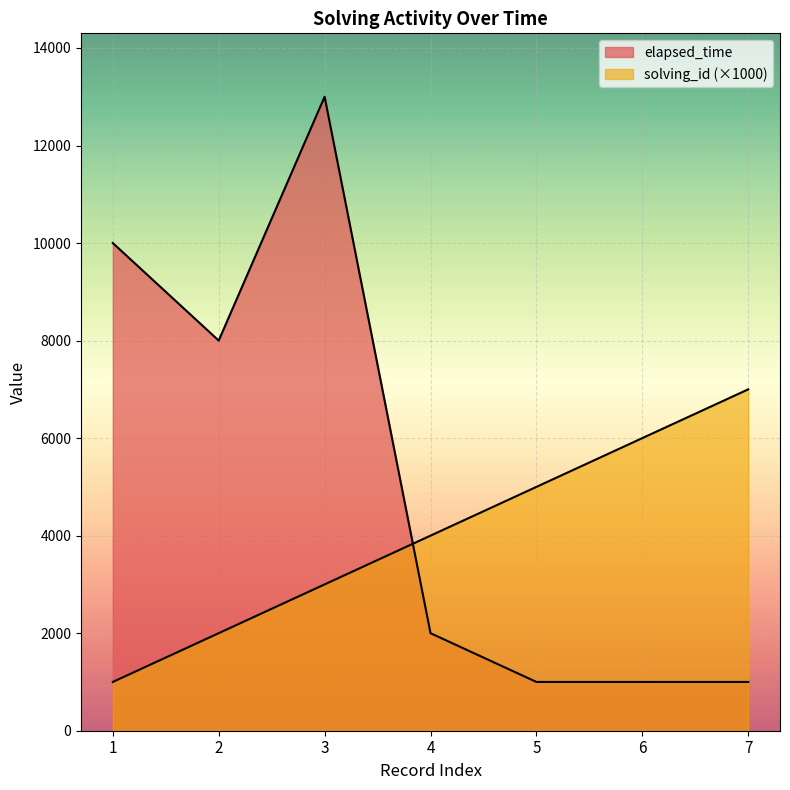

At which category is the sum across all series the highest?

3